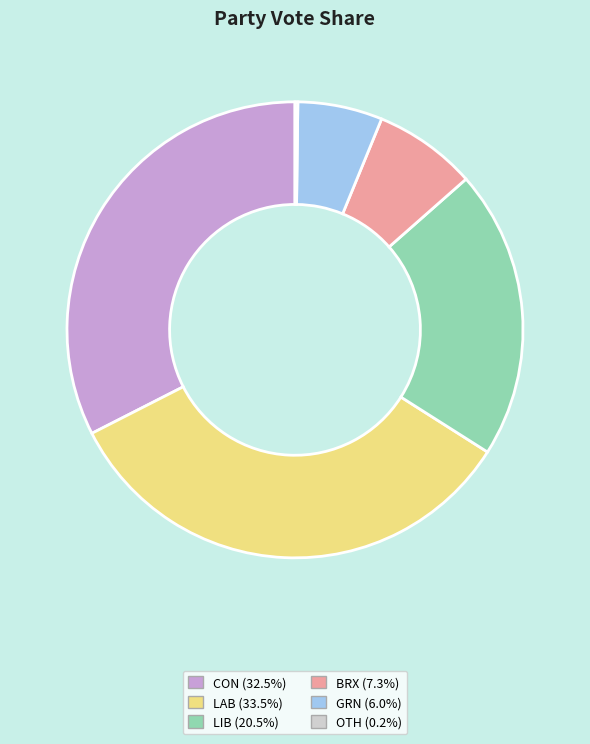

Is the sum of LIB and LAB greater than half?

Yes